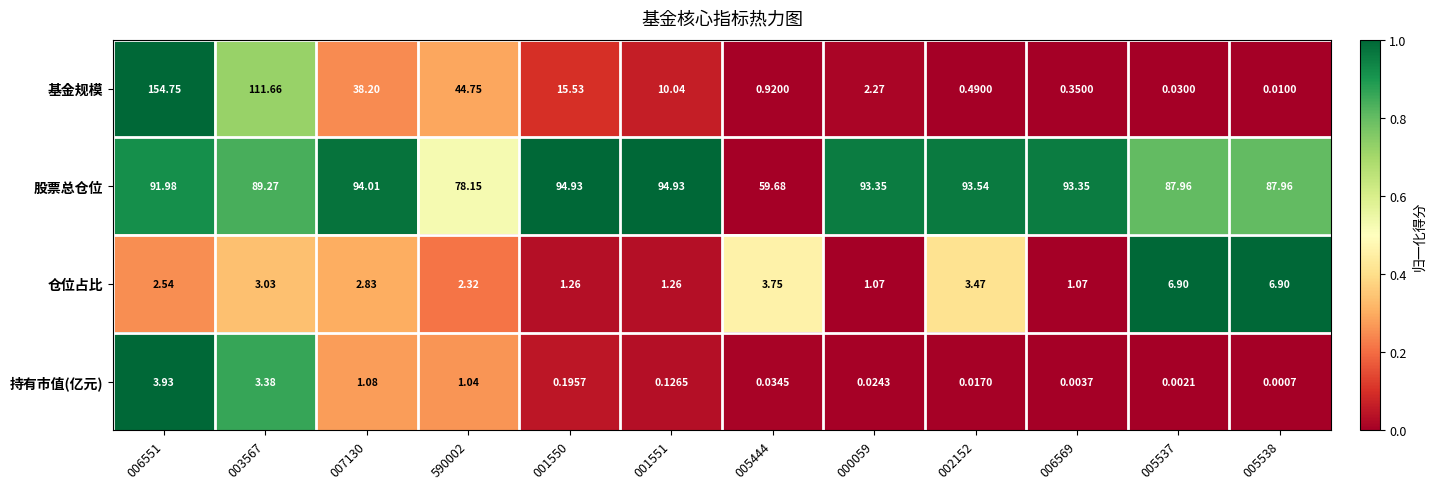

Which series has the largest total across all categories?

股票总仓位